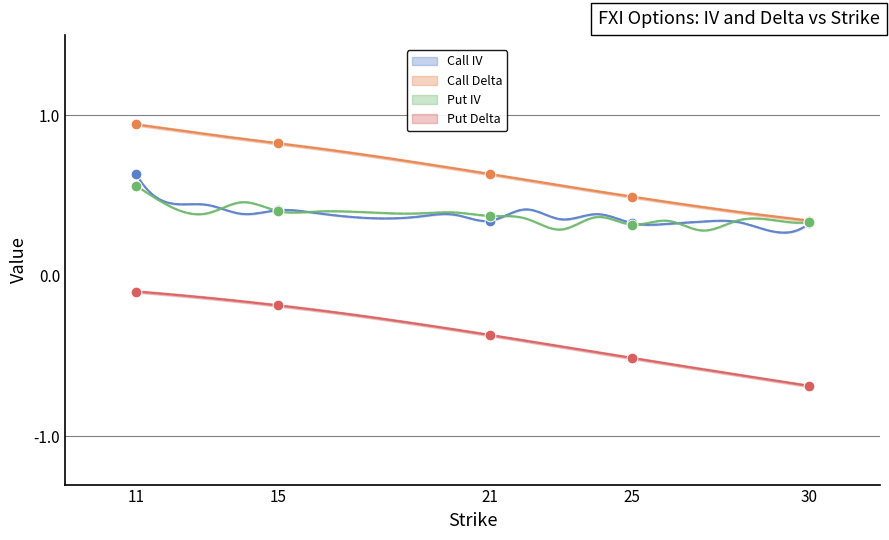

Which series has the largest total across all categories?

delta_call